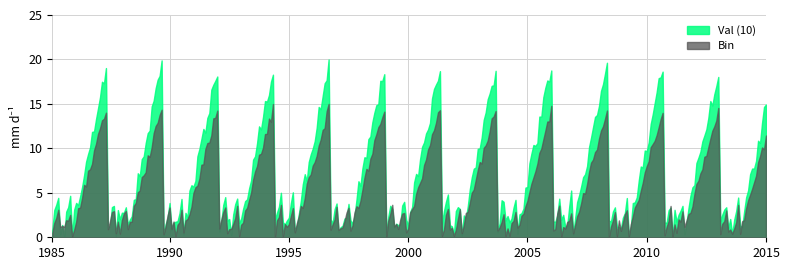

True or false: Bin has more than 0 points higher than both neighbors.

True